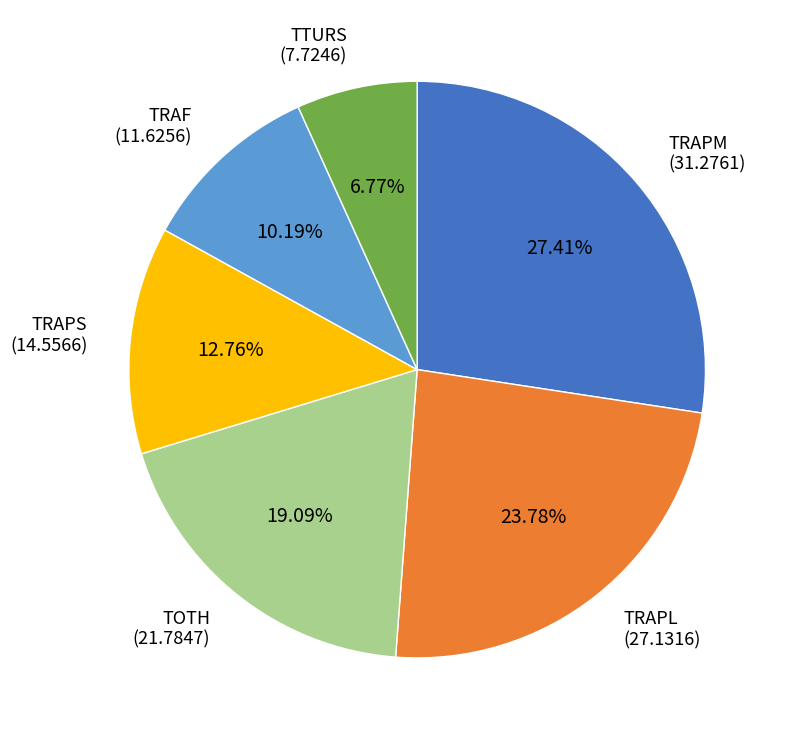

Combined, do TRAF and TOTH account for over 50%?

No